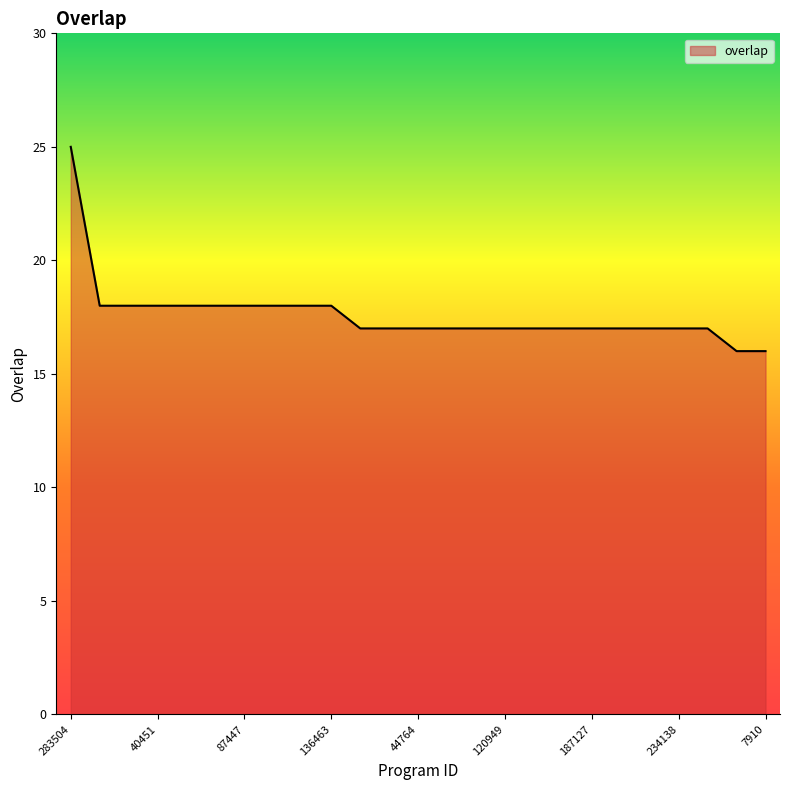

What is the smallest value displayed?

16